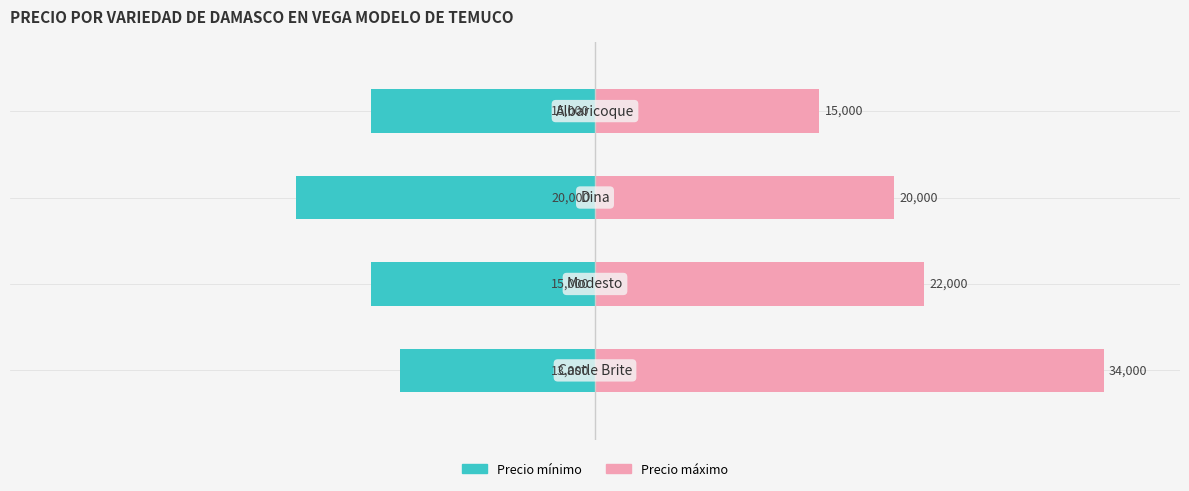

Is the value of Precio mínimo at 0 greater than the value of Precio máximo at 2?

No